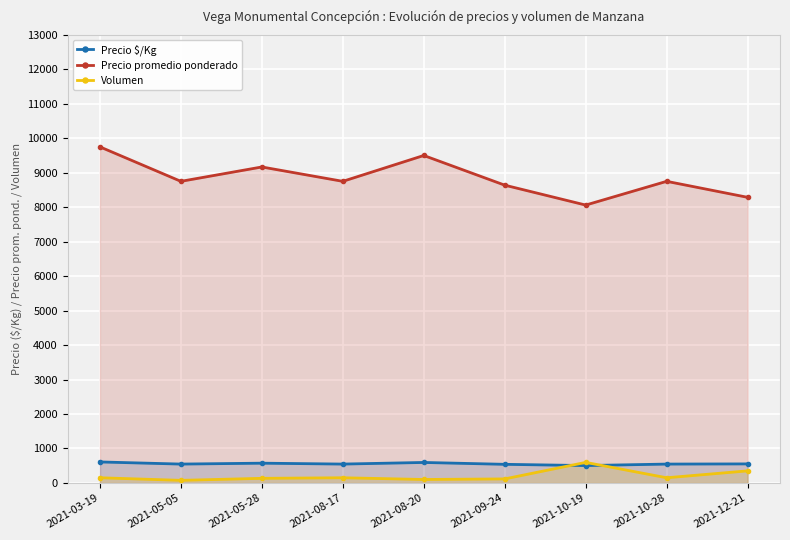

Reading left to right, what are all the values shown in this chart?

Precio $/Kg: 2021-03-19=609.0	2021-05-05=547.0	2021-05-28=573.0	2021-08-17=547.0	2021-08-20=594.0	2021-09-24=539.8	2021-10-19=503.8	2021-10-28=547.0	2021-12-21=552.0
Precio promedio ponderado: 2021-03-19=9750.0	2021-05-05=8750.0	2021-05-28=9166.7	2021-08-17=8750.0	2021-08-20=9500.0	2021-09-24=8638.8	2021-10-19=8061.4	2021-10-28=8750.0	2021-12-21=8286.0
Volumen: 2021-03-19=150.0	2021-05-05=75.0	2021-05-28=133.3	2021-08-17=150.0	2021-08-20=100.0	2021-09-24=116.7	2021-10-19=596.0	2021-10-28=150.0	2021-12-21=350.0